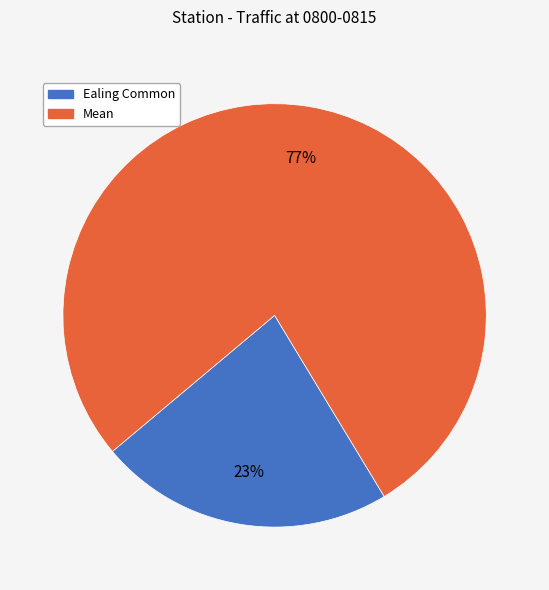

Does Mean represent more than half of the total?

Yes